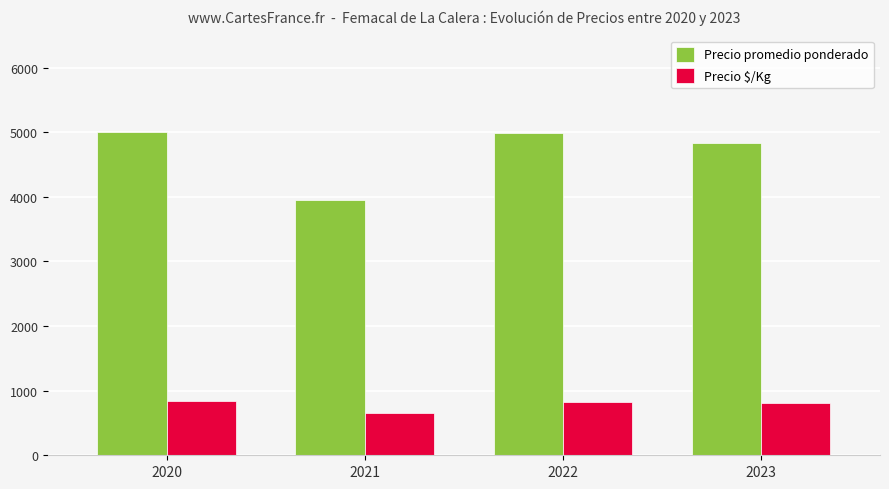

What is the difference between the maximum and minimum values in the Precio promedio ponderado series?

1051